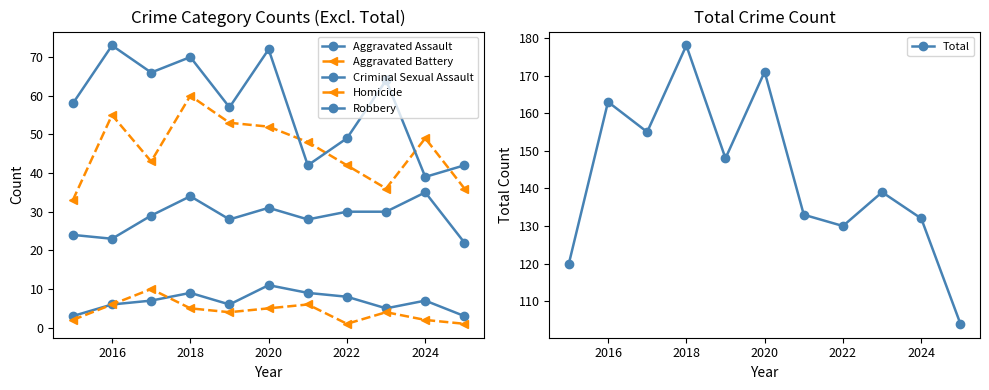

What is the maximum value shown in the chart?

178